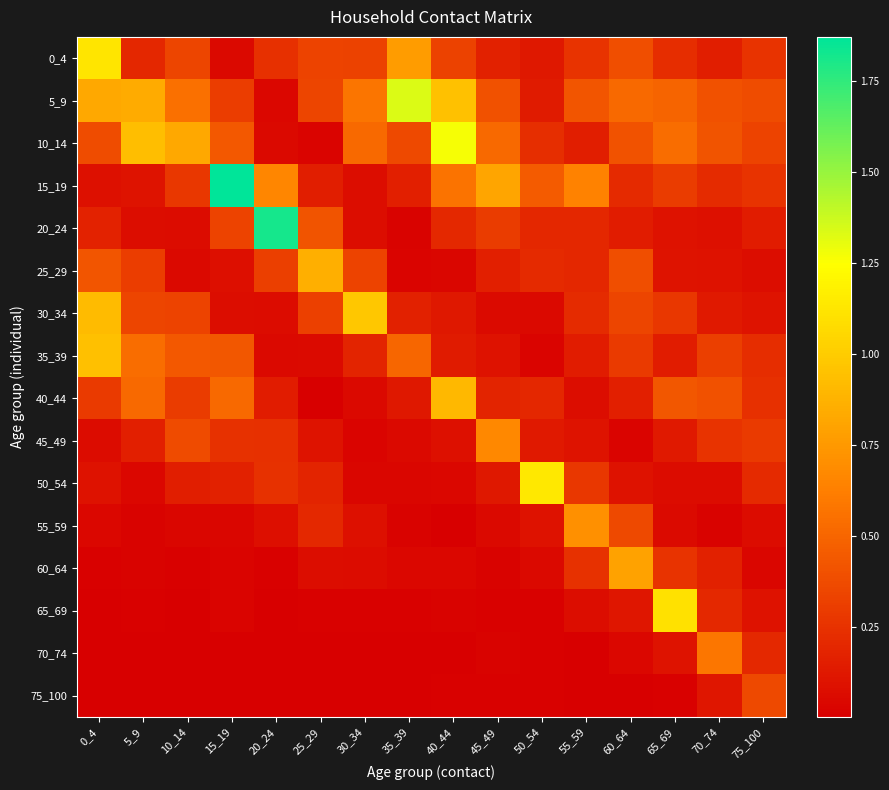

What is the maximum value shown in the chart?

1.9